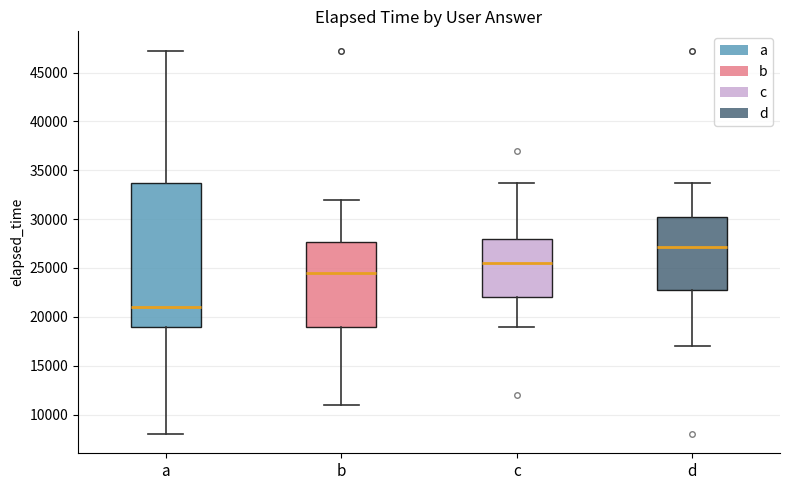

Reading left to right, read every box against the y-axis: the position of its median line, the range the box covers, and the ends of its whiskers. The values are not printed on the chart, so give them approximately, as read against the axis.

a: median 21000, box 19000 to 33500, whiskers 8000 to 47500
b: median 24500, box 19000 to 27500, whiskers 11000 to 32000
c: median 25500, box 22000 to 28000, whiskers 19000 to 33500
d: median 27000, box 23000 to 30000, whiskers 17000 to 33500